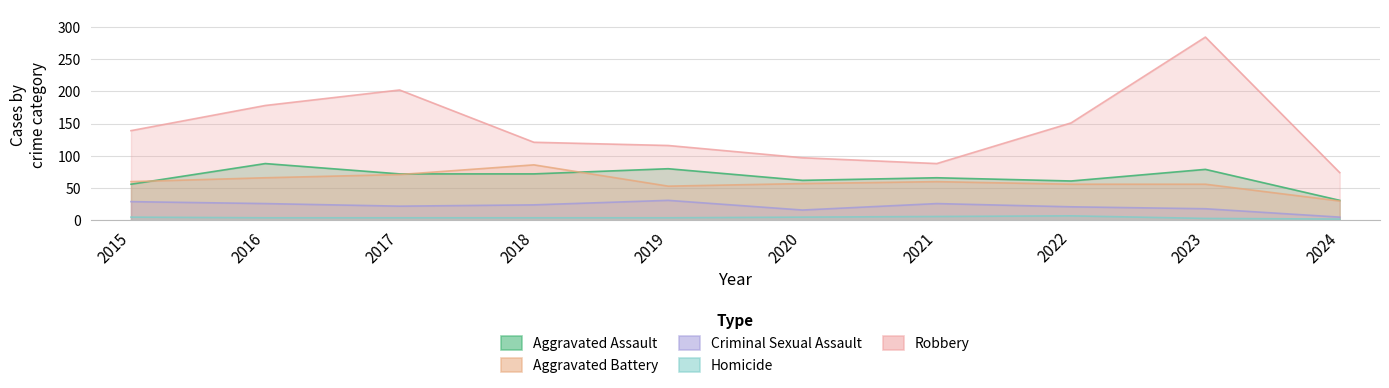

What is the highest value of the Criminal Sexual Assault series?

31